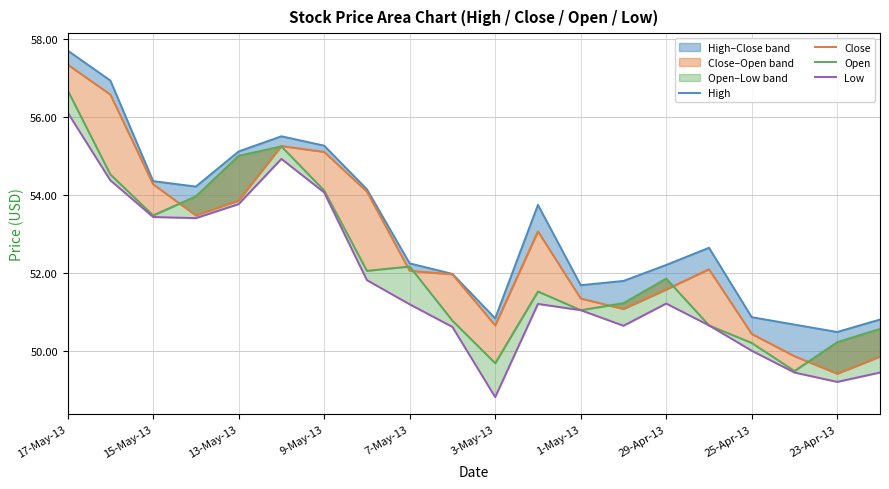

What position from the right is 17-May-13?

20